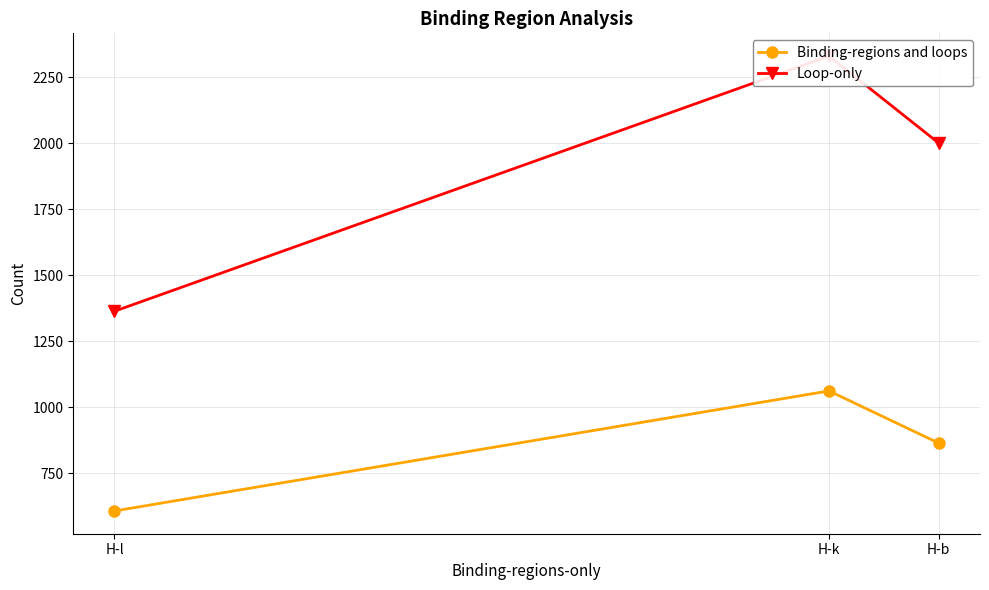

At which label does Binding-regions and loops reach its minimum?

H-l